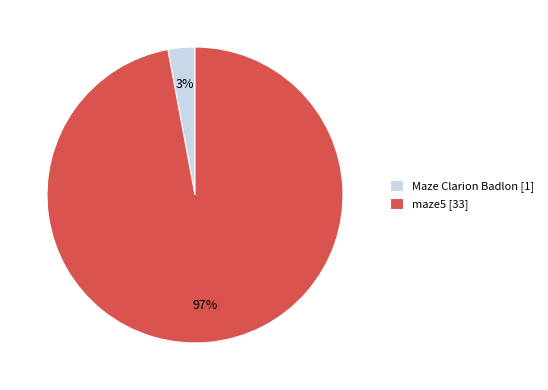

To the nearest percent, what is the difference between the maze5 and Maze Clarion Badlon slice percentages?

94%